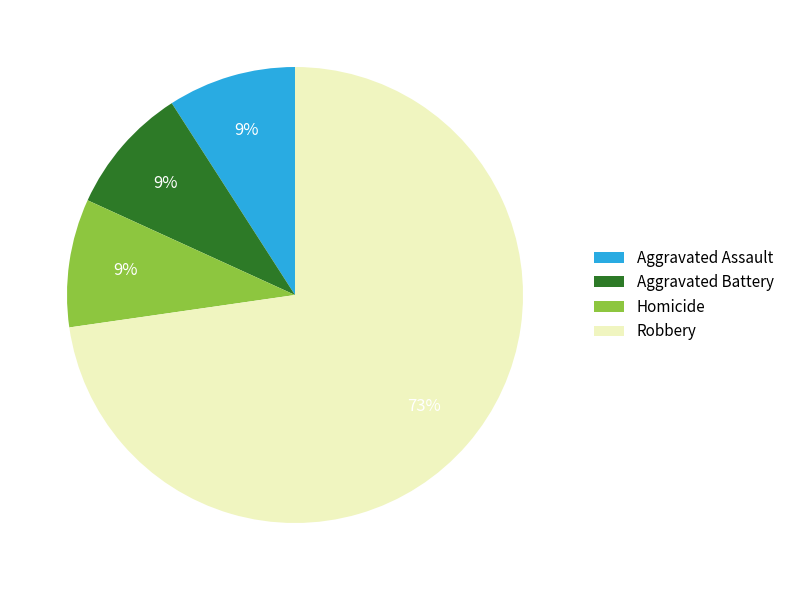

True or false: Aggravated Assault accounts for 4% of the total.

False